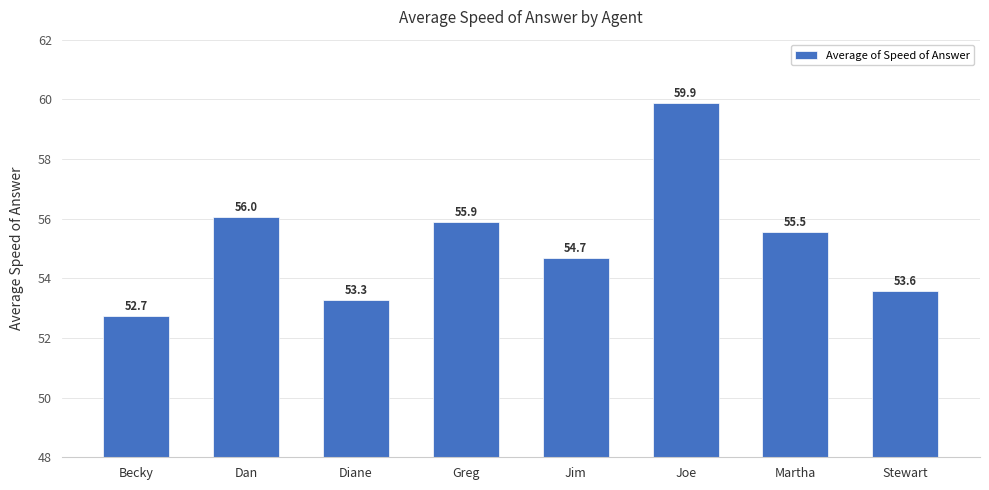

True or false: the data shows 79.4 at Stewart.

False